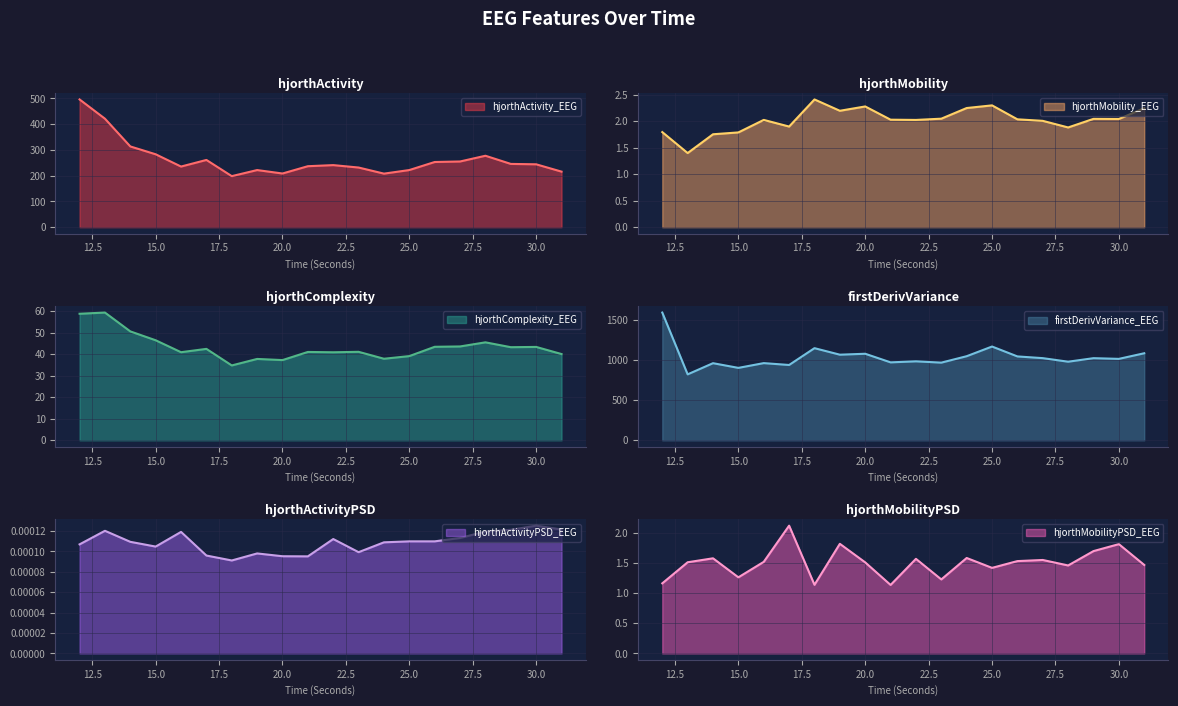

Count the number of data series in this chart.

6